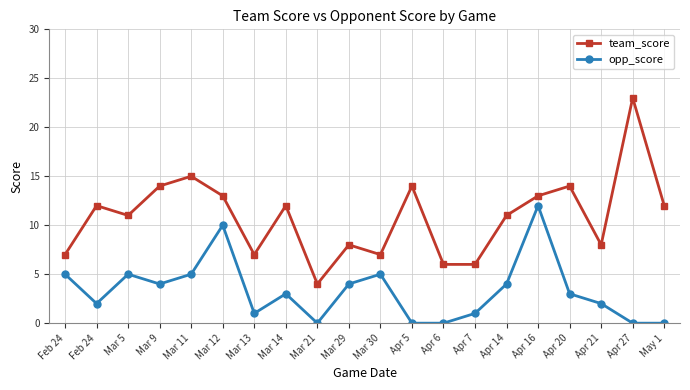

How many values in the team_score series are below 12?

10